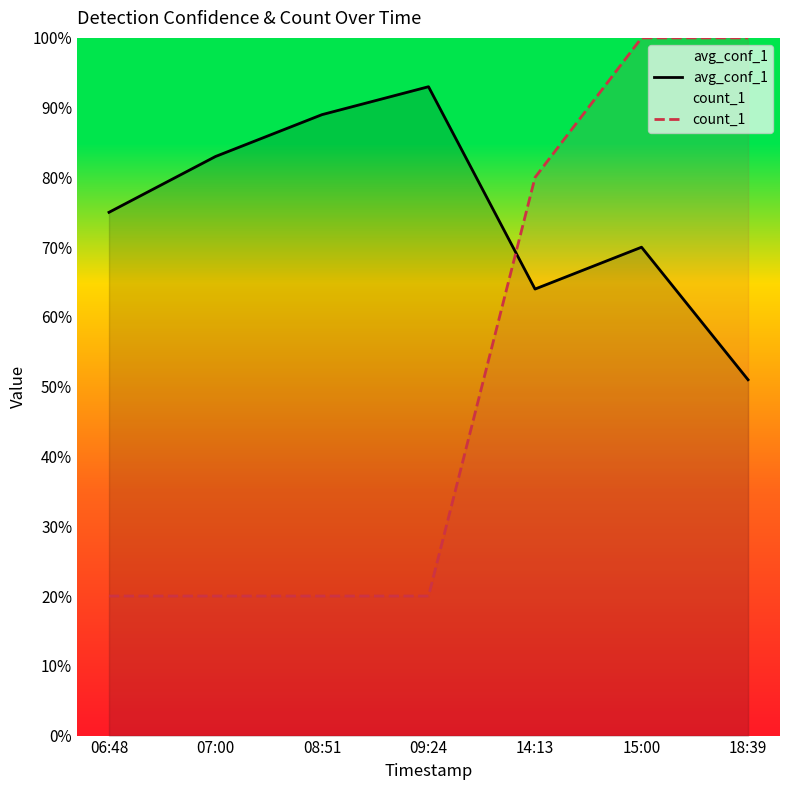

The avg_conf_1 series shows 0.2 at 15:00. True or false?

False